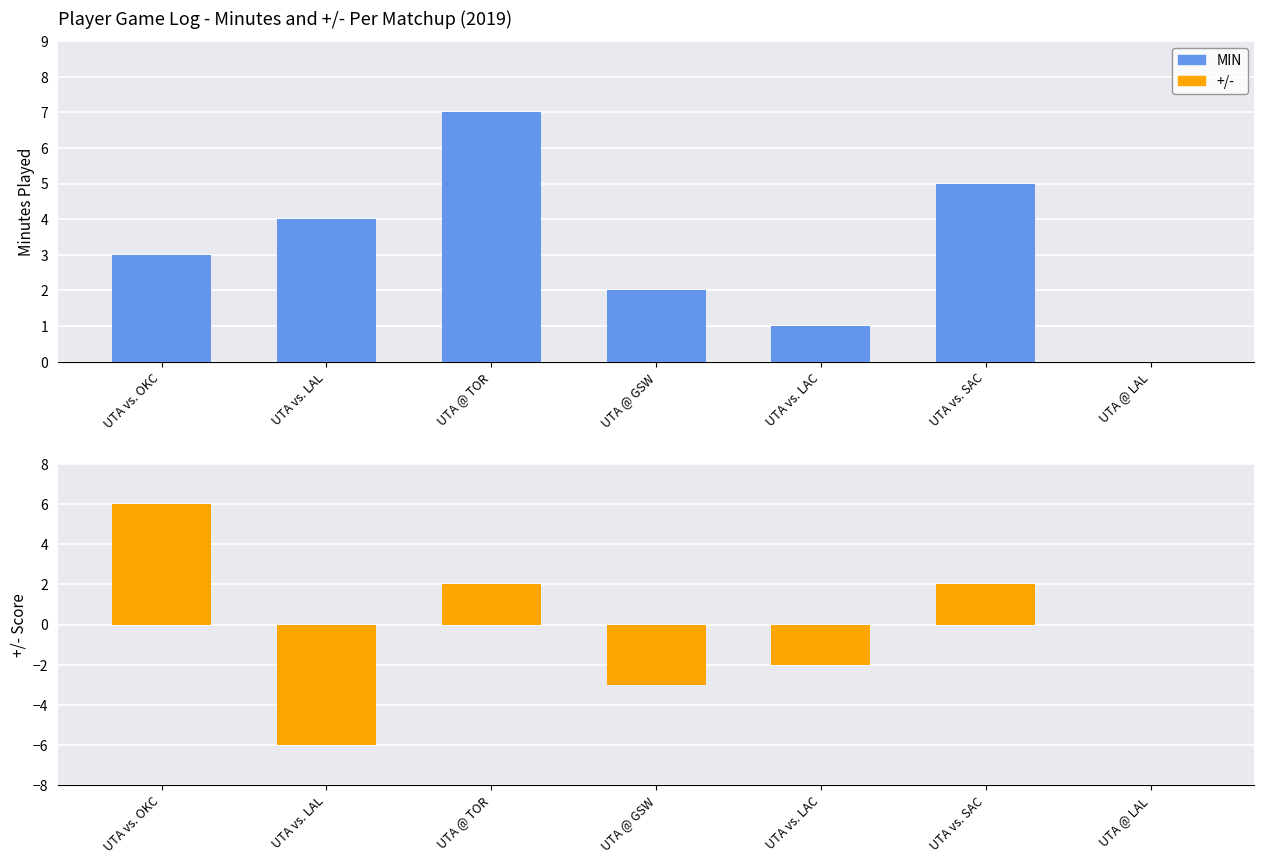

True or false: MIN has a value of 0 at UTA @ LAL.

True